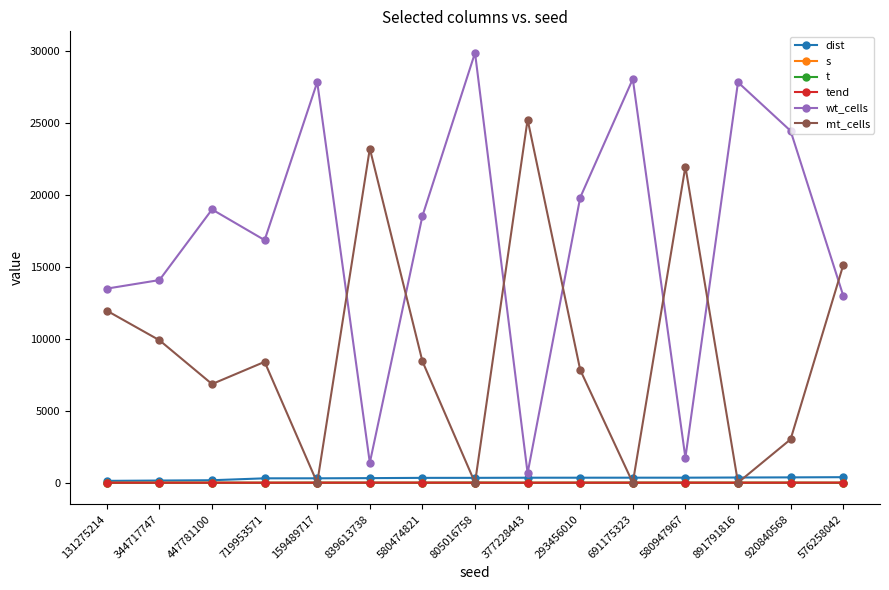

At which category is the sum across all series the highest?

805016758